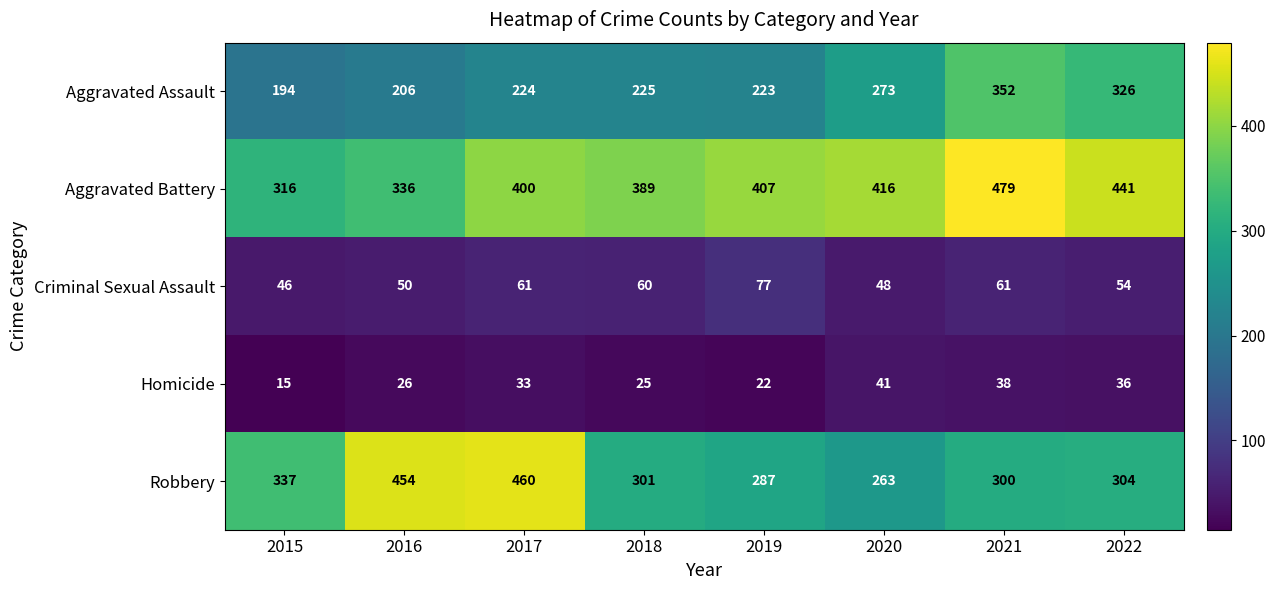

Rank the series by their maximum value, from lowest to highest.

Homicide, Criminal Sexual Assault, Aggravated Assault, Robbery, Aggravated Battery